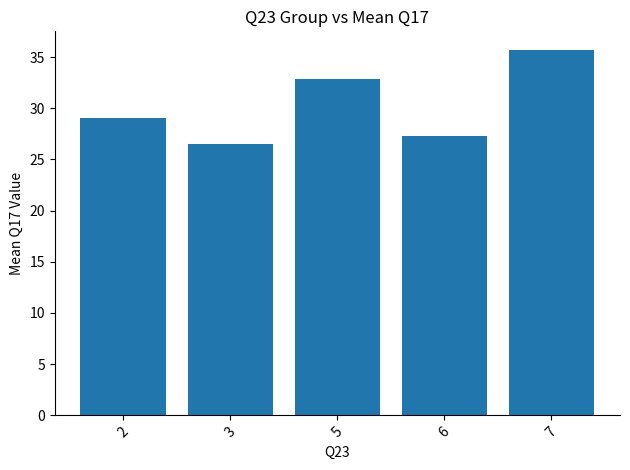

What is the change in value from 3 to 7?

+9.2